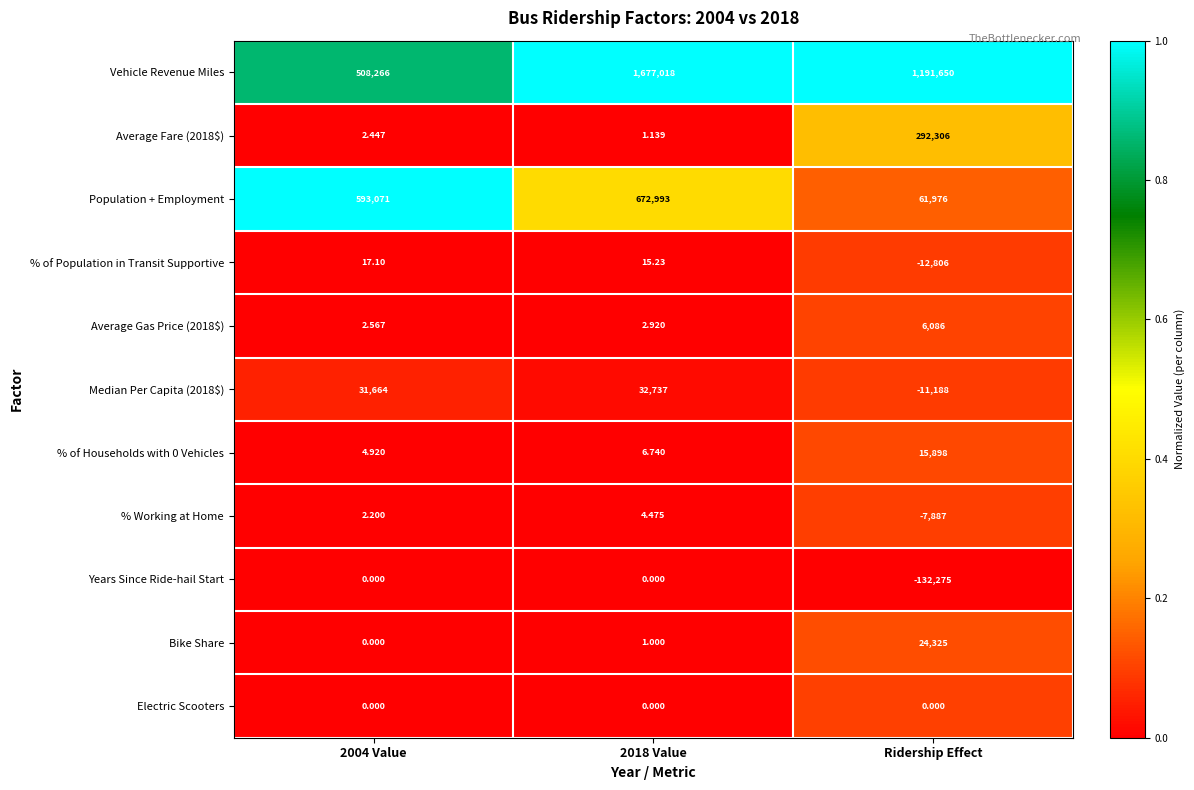

What is the spread (max minus min) of values at Ridership Effect?

1323925.0